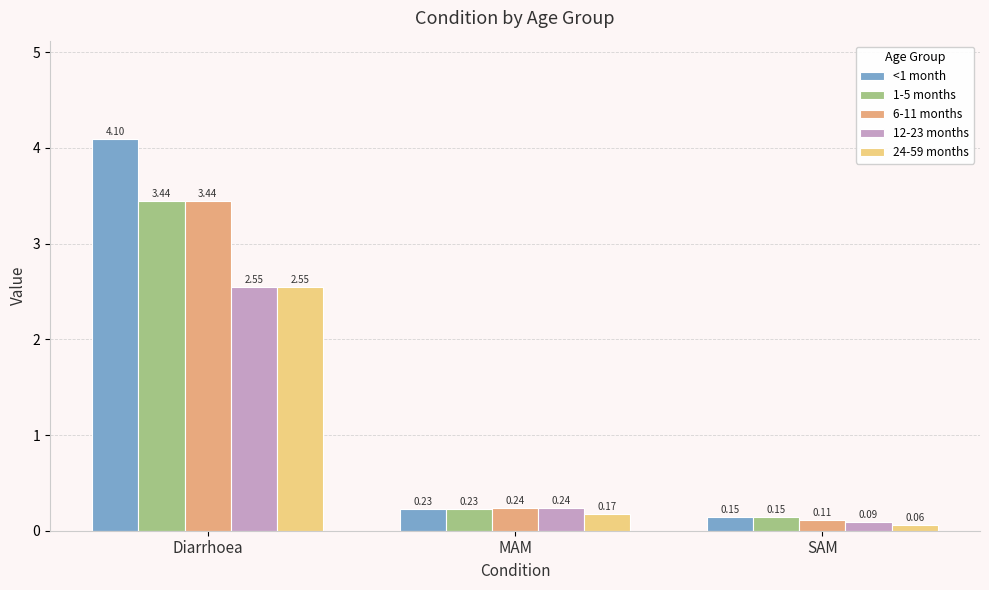

How many bars are there in total?

15